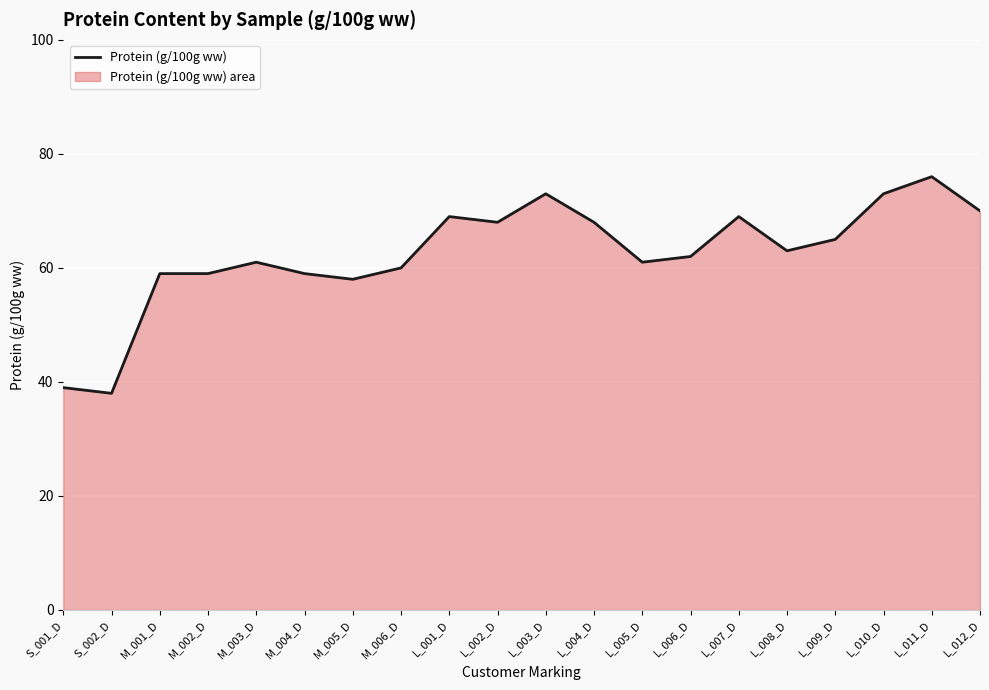

The value at M_002_D is 59. True or false?

True